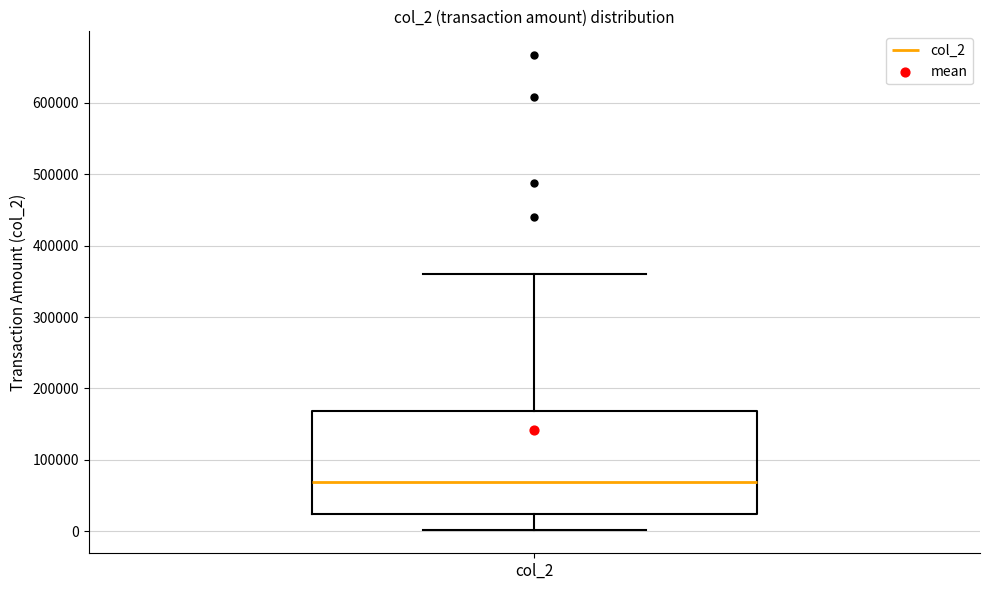

Transcribe this box plot: give where the median line is, the range the box spans, and where the two whiskers end, as read against the y-axis. The values are not printed on the chart, so give them approximately, as read against the axis.

median 70000, box 20000 to 170000, whiskers 0 to 360000